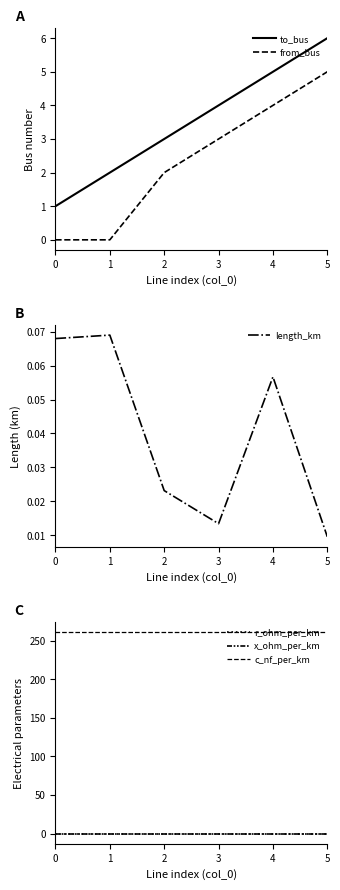

Is it true that from_bus equals 1.7 at 5?

False